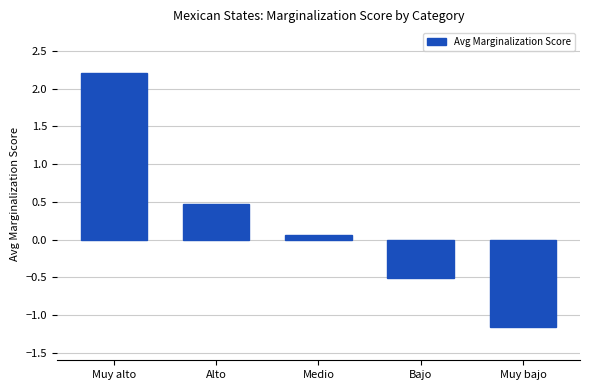

Does the chart contain stacked bars?

No